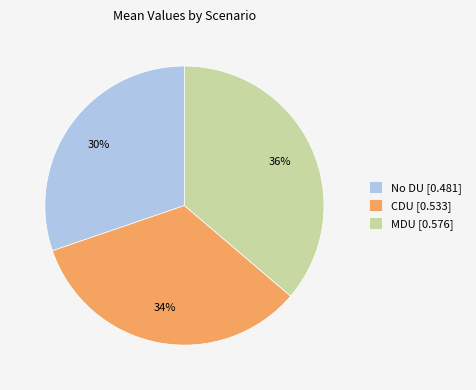

To the nearest percent, what is the average slice percentage?

33%